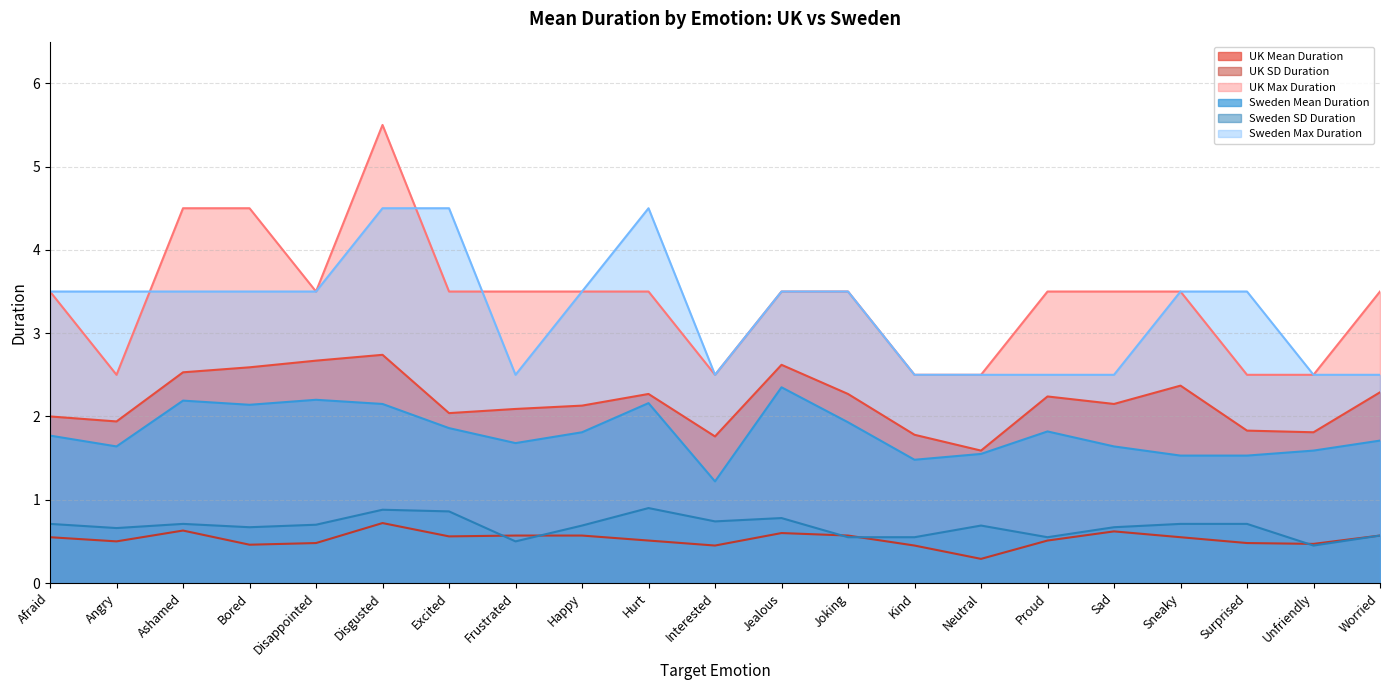

What is the label of the 12th point from the right?

Hurt